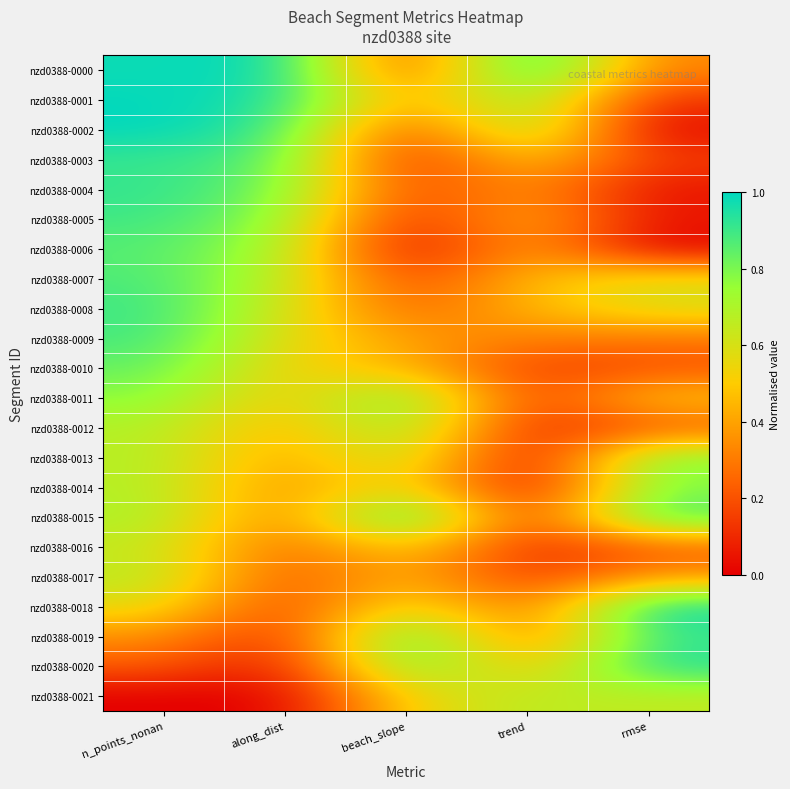

What is the greatest value displayed?

1.0